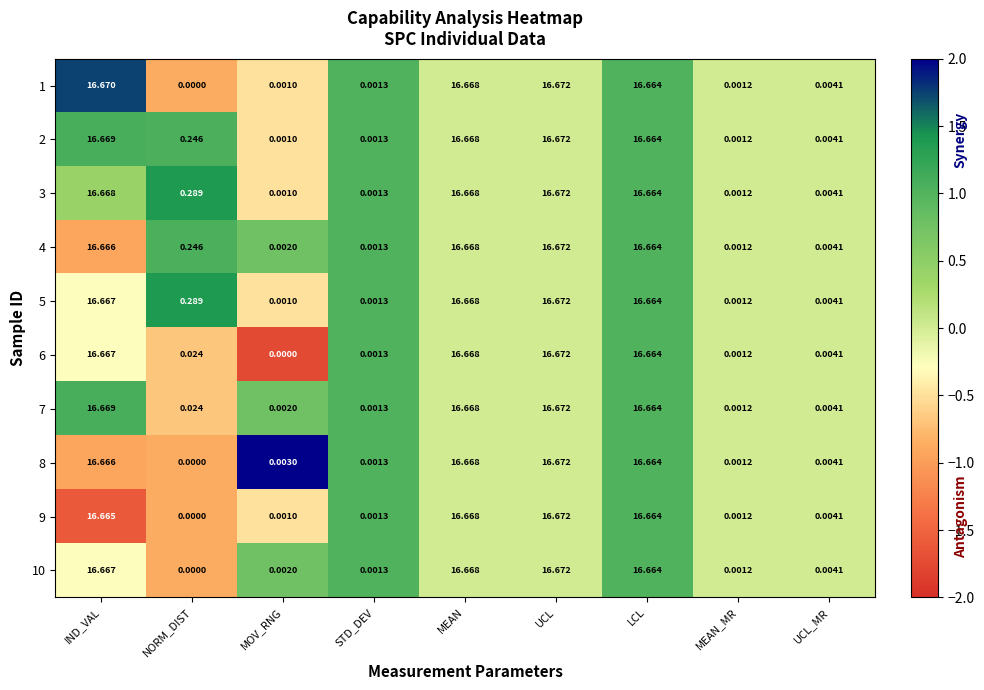

List the labels in order of 4 value, largest first.

UCL, MEAN, IND_VAL, LCL, NORM_DIST, UCL_MR, MOV_RNG, STD_DEV, MEAN_MR